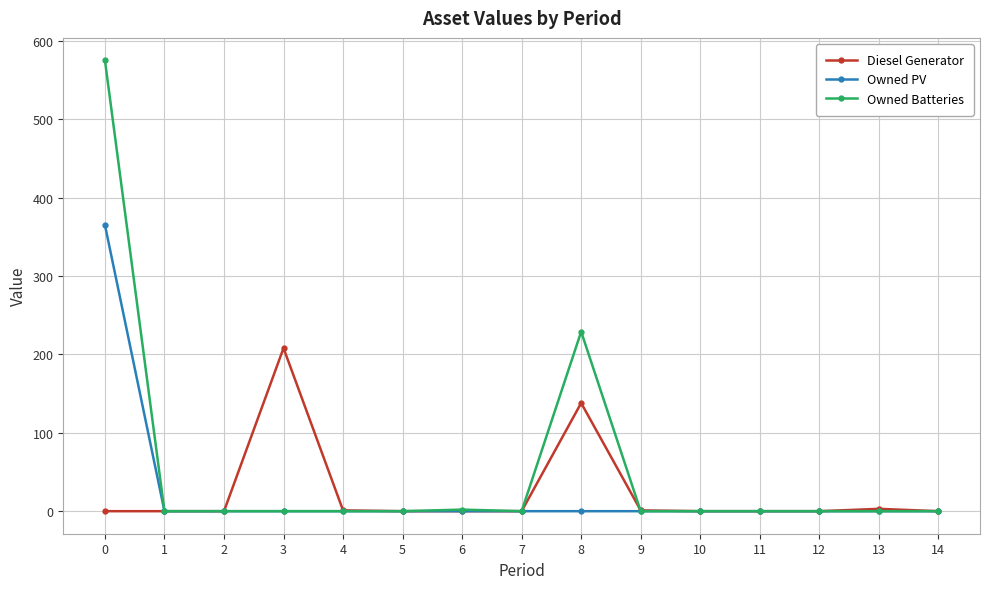

Which series has the largest range (max minus min)?

Owned Batteries